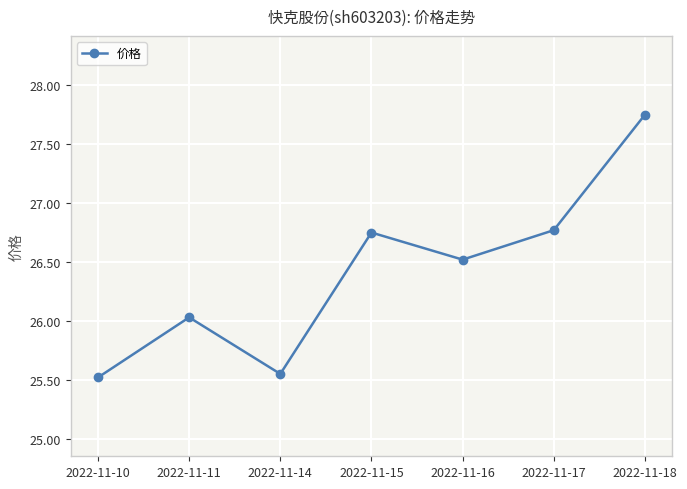

What is the difference between the values at 2022-11-14 and 2022-11-15?

1.2